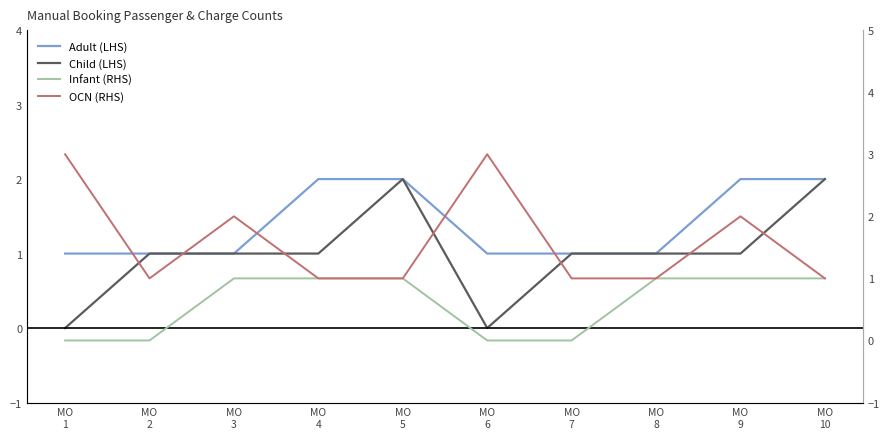

Which series has the largest range (max minus min)?

Child (LHS)